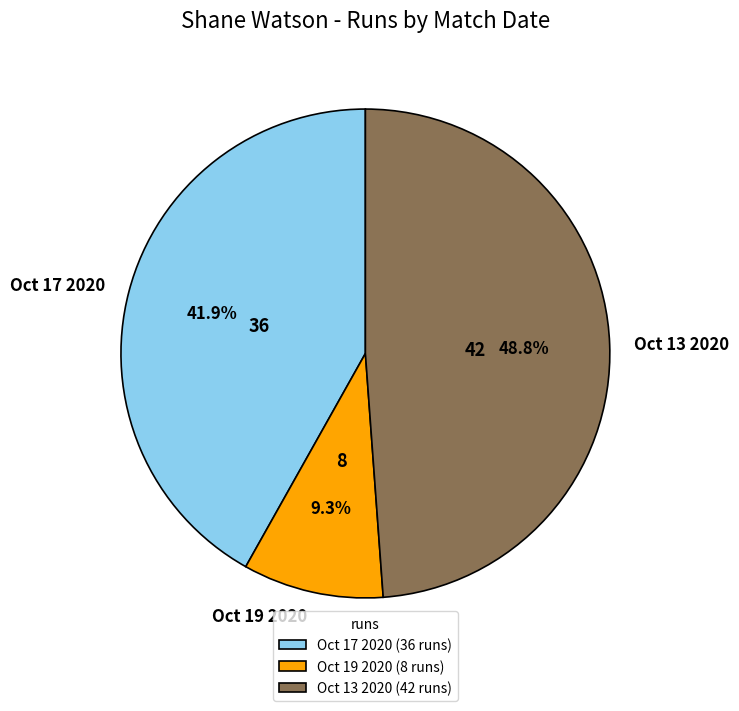

What percentage do Oct 17 2020 and Oct 13 2020 together represent?

90.7%